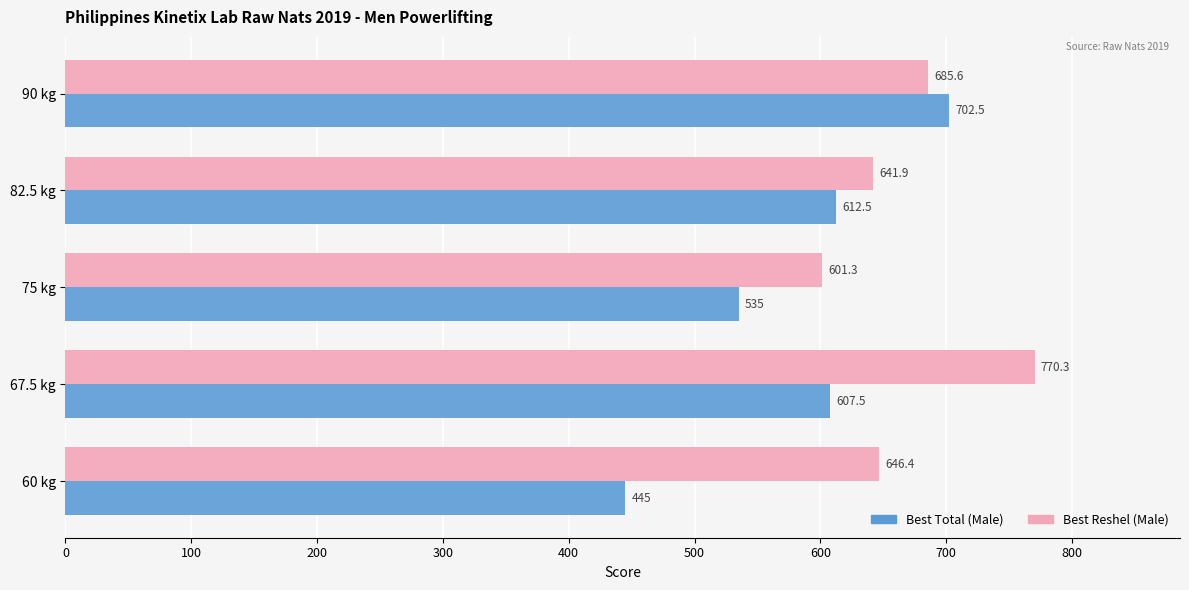

List the series in order of their peak value, highest first.

Best Reshel (Male), Best Total (Male)